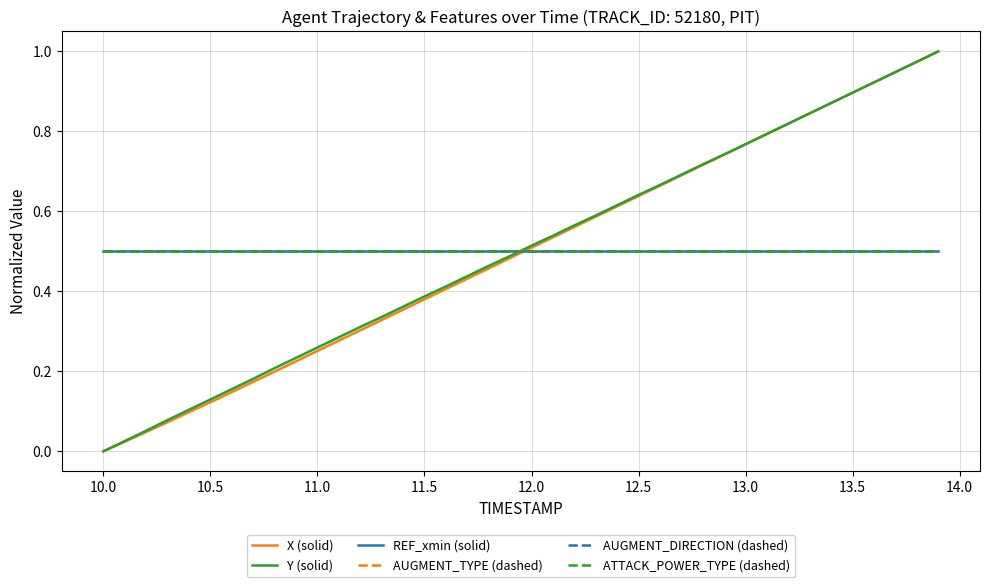

Is this an area chart (filled region under the line)?

No